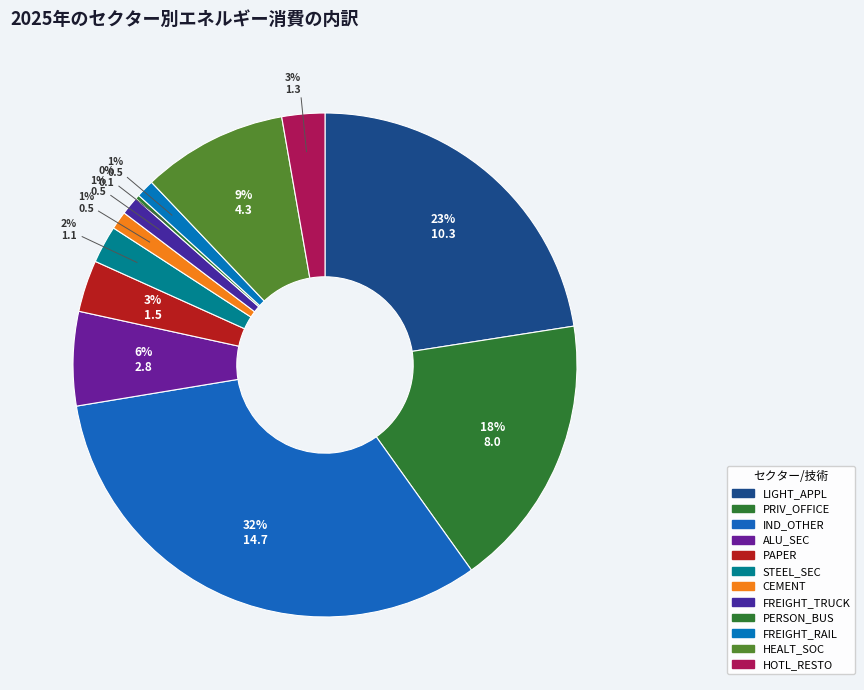

How many segments does this pie chart have?

12